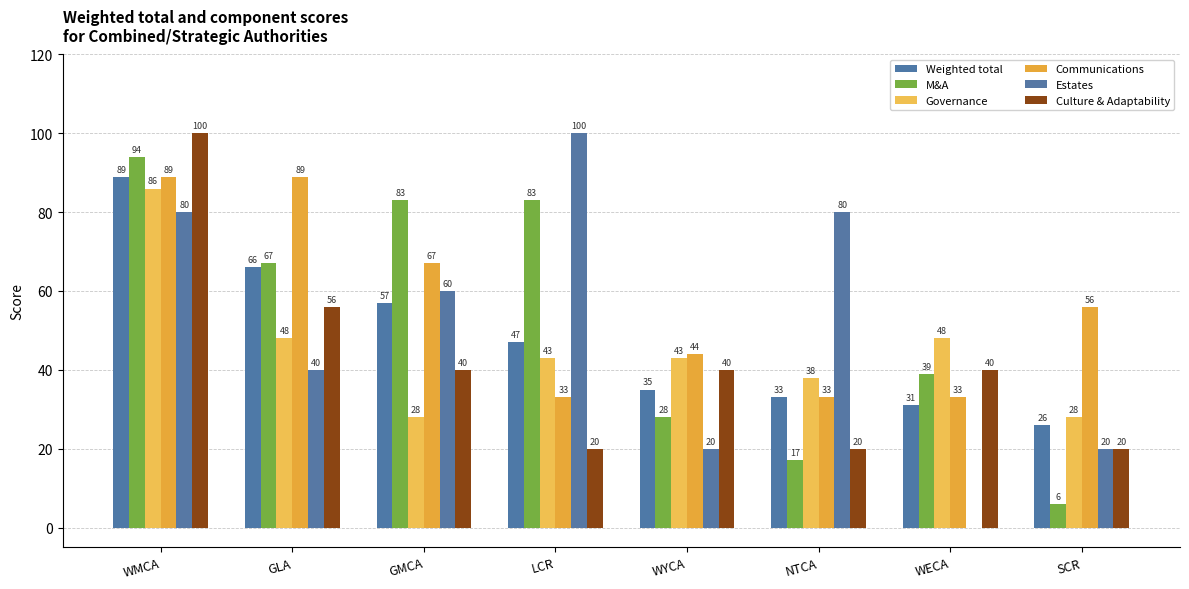

Which series has the largest total across all categories?

Communications